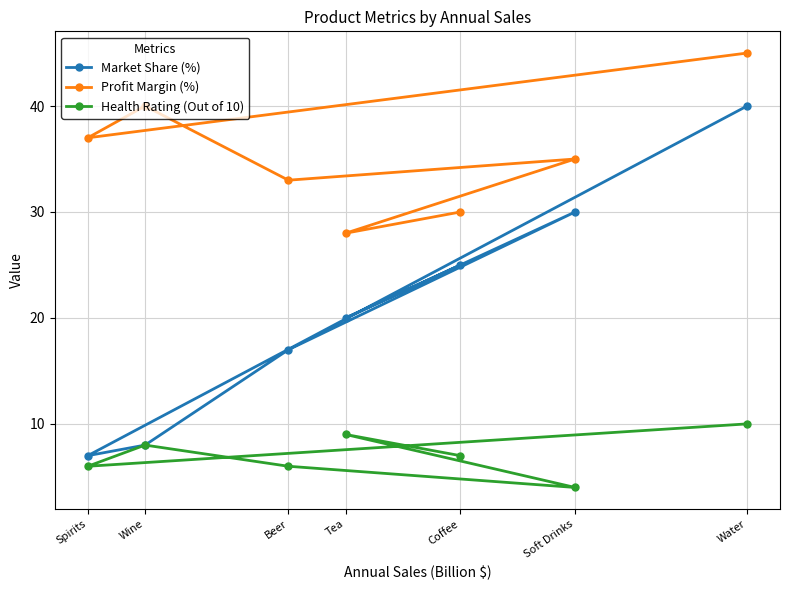

How many lines are shown in the chart?

3